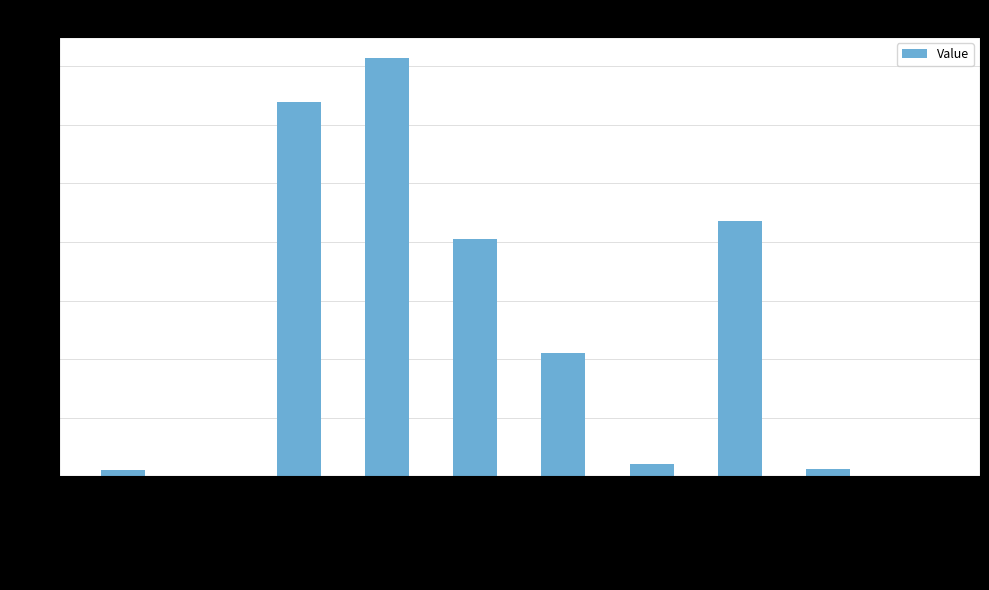

What value does the data have at inst_retired_any_p?

2178227421